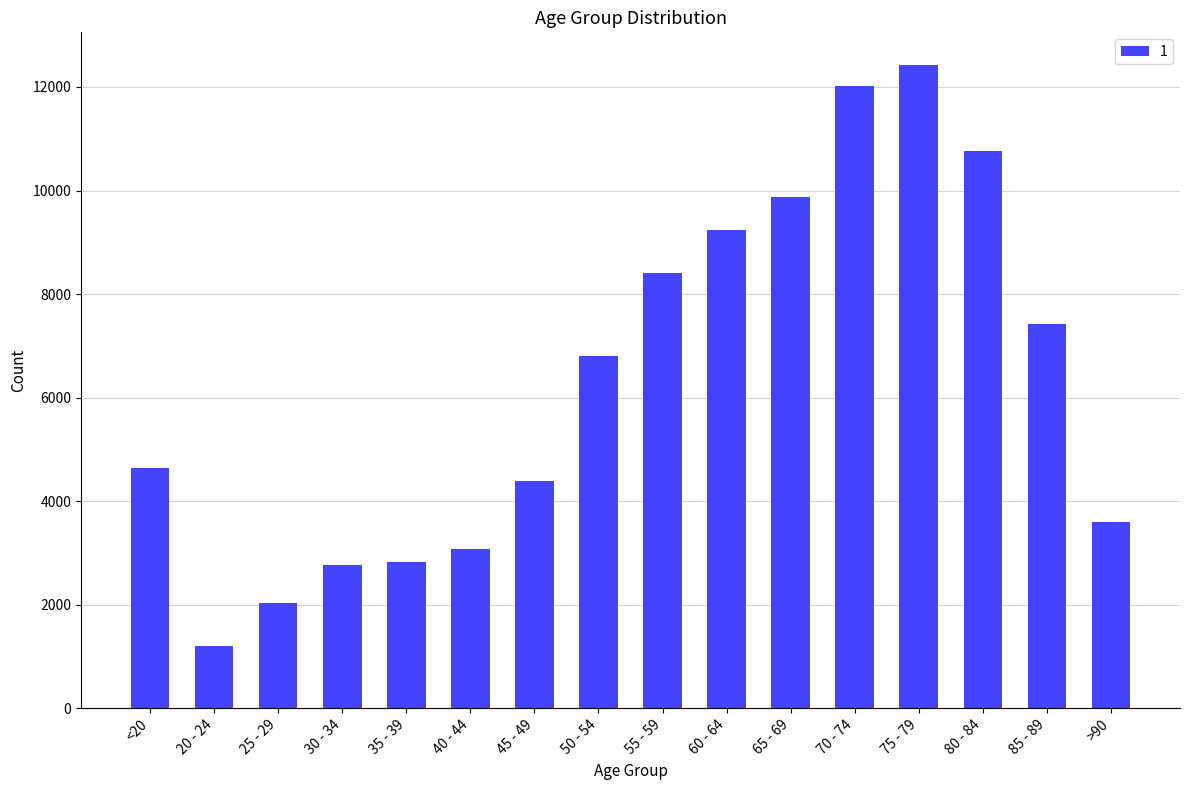

Which label corresponds to the largest value in the chart?

75 - 79